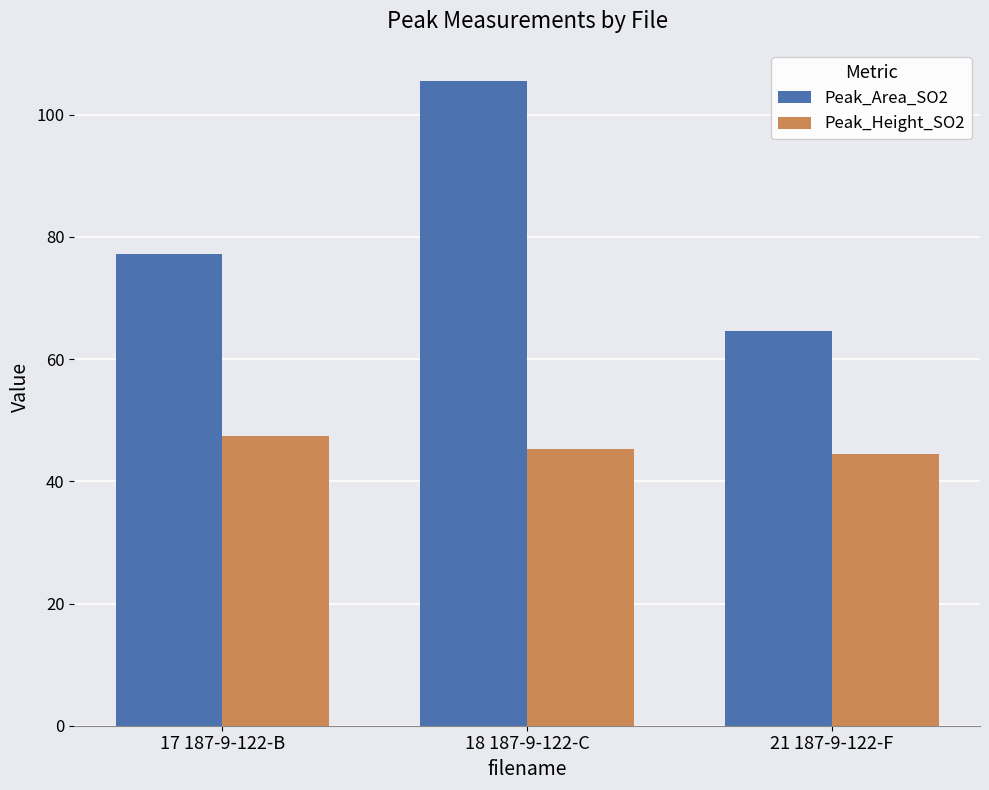

What is the smallest value displayed?

44.5